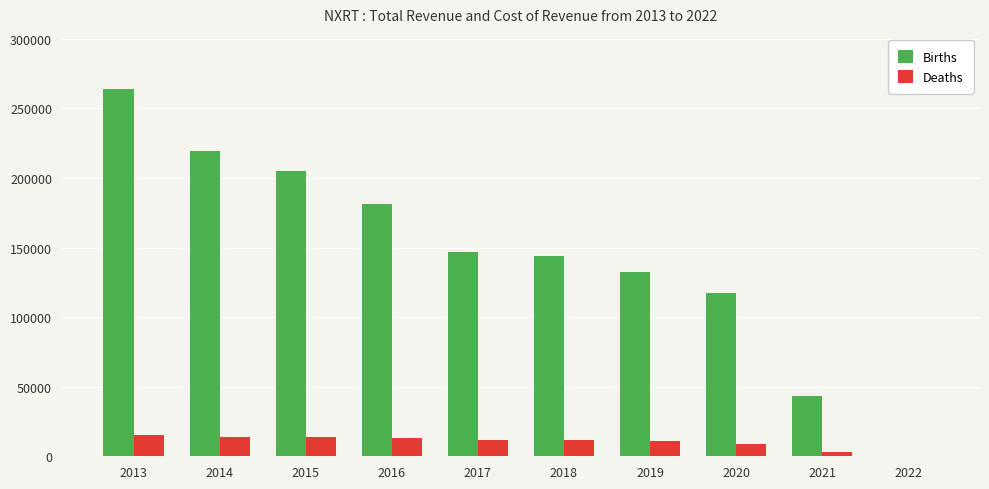

What is the spread (max minus min) of values at 2014?

205200